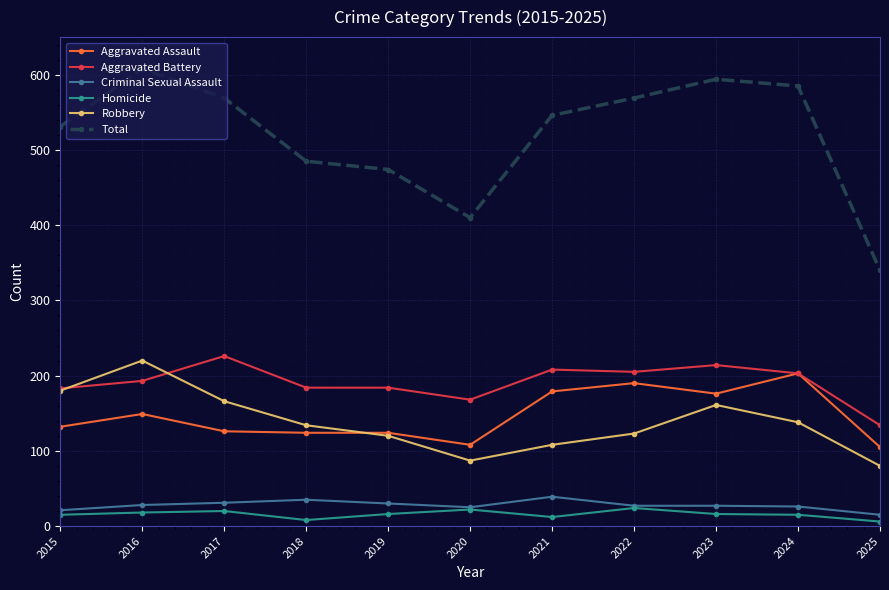

Which series has the largest total across all categories?

Total